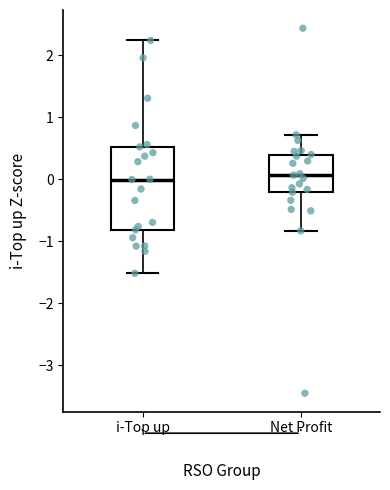

Which box is the tallest, from its lower edge to its upper edge?

i-Top up